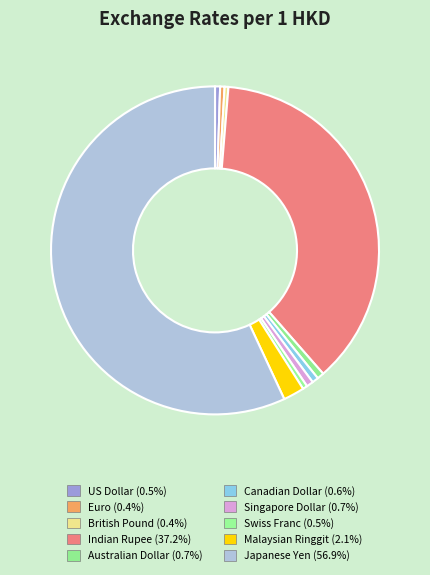

What is the majority slice?

Japanese Yen